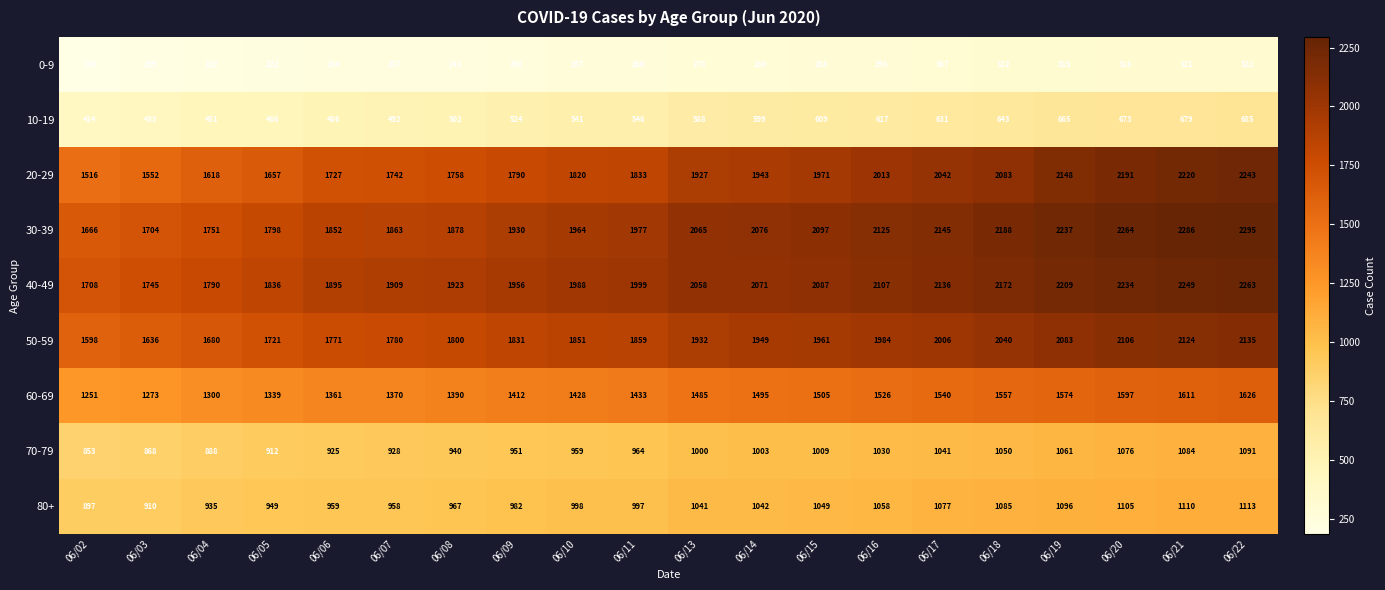

List the labels in order of 80+ value, largest first.

06/22, 06/21, 06/20, 06/19, 06/18, 06/17, 06/16, 06/15, 06/14, 06/13, 06/10, 06/11, 06/09, 06/08, 06/06, 06/07, 06/05, 06/04, 06/03, 06/02